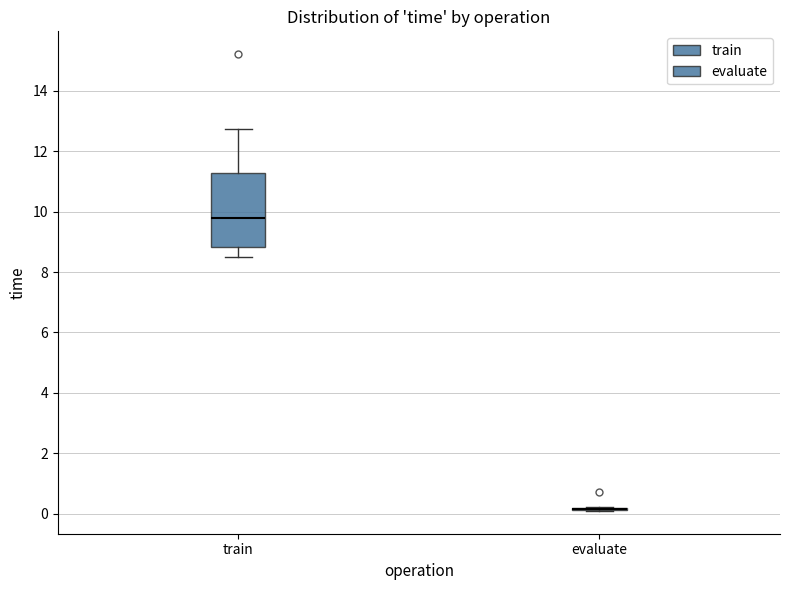

Reading left to right, transcribe this box plot: for each box, give where its median line is, the range the box spans, and where its two whiskers end, as read against the y-axis. The values are not printed on the chart, so give them approximately, as read against the axis.

train: median 9.8, box 8.8 to 11.2, whiskers 8.4 to 12.8
evaluate: box collapsed to a line at 0.2, whiskers 0.0 to 0.2